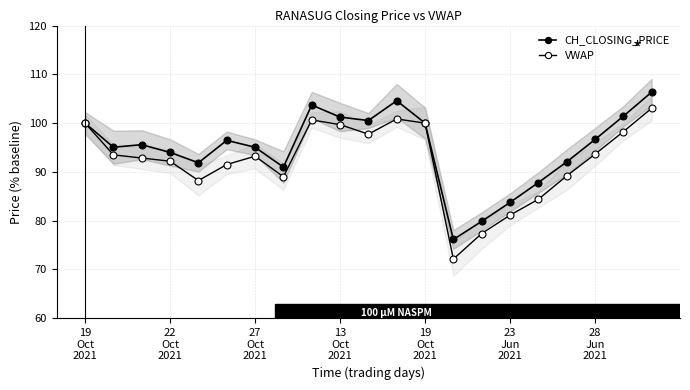

What is the greatest value displayed?

106.4